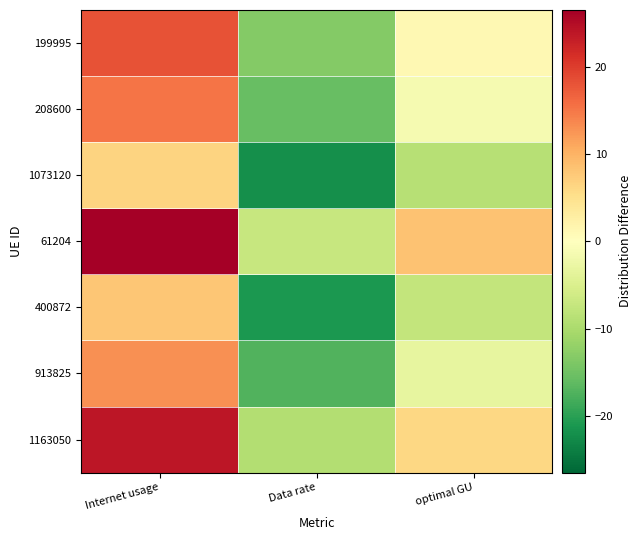

At which category is the sum across all series the highest?

Internet usage